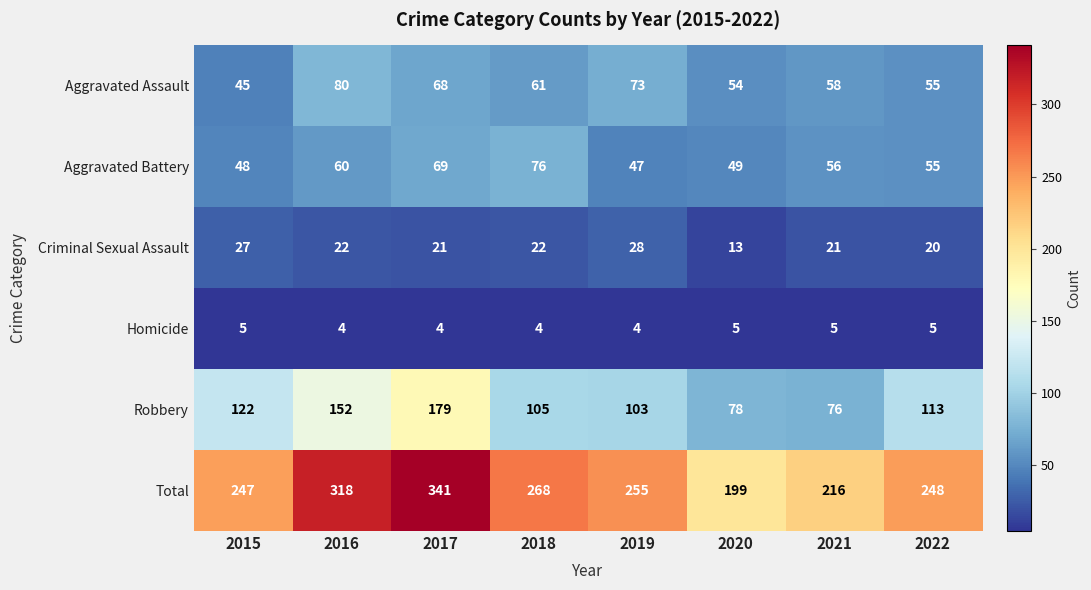

List the series in order of their peak value, highest first.

Total, Robbery, Aggravated Assault, Aggravated Battery, Criminal Sexual Assault, Homicide